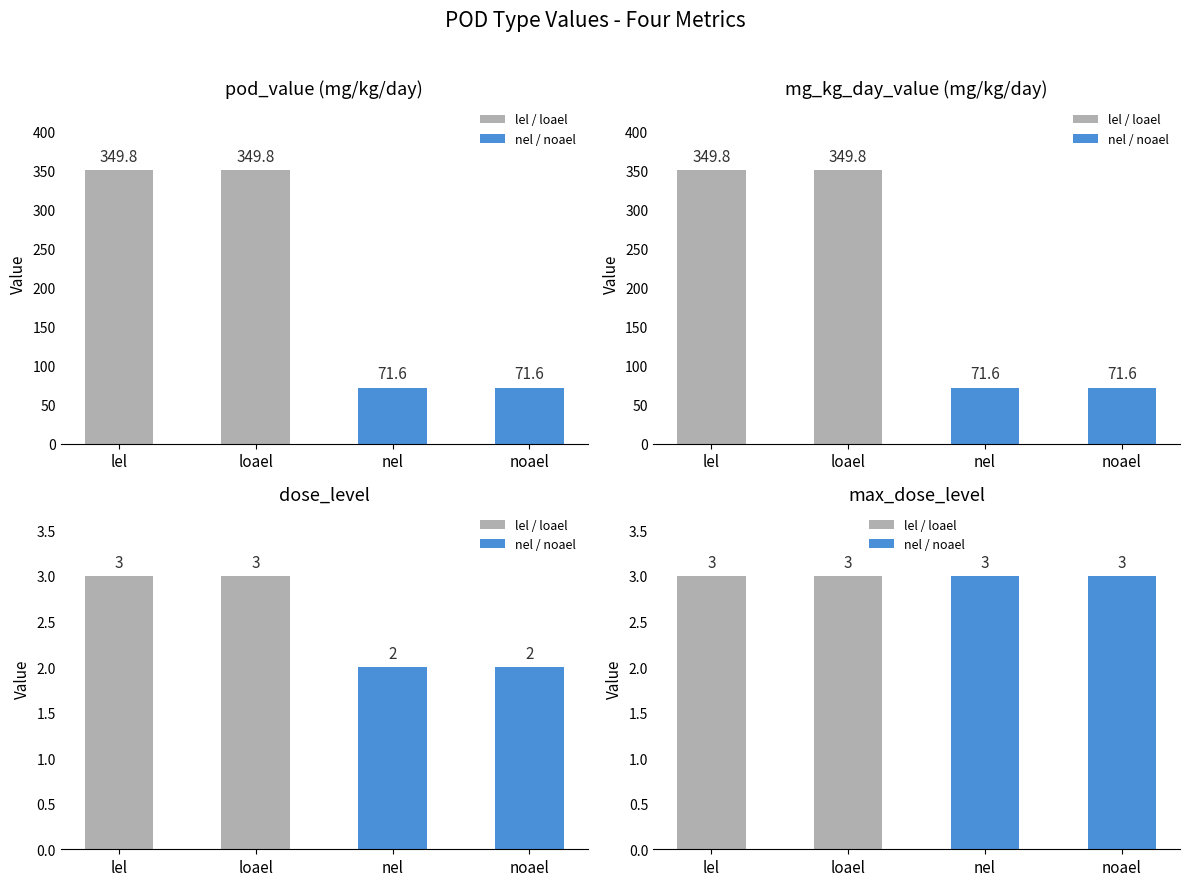

At which category is the sum across all series the highest?

lel